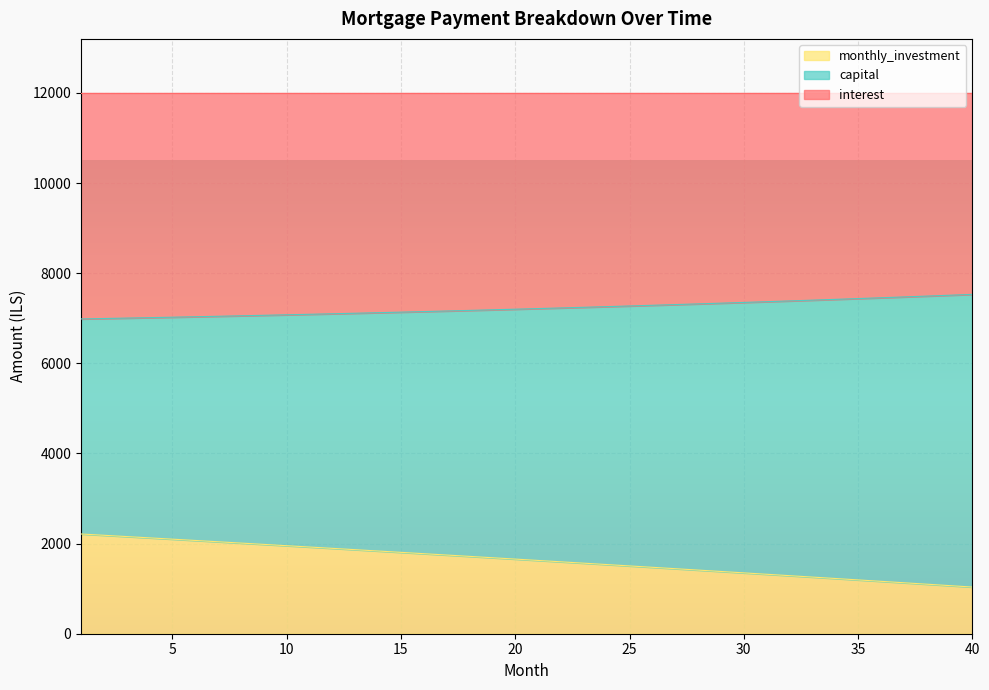

Which label corresponds to the largest value in the chart?

40